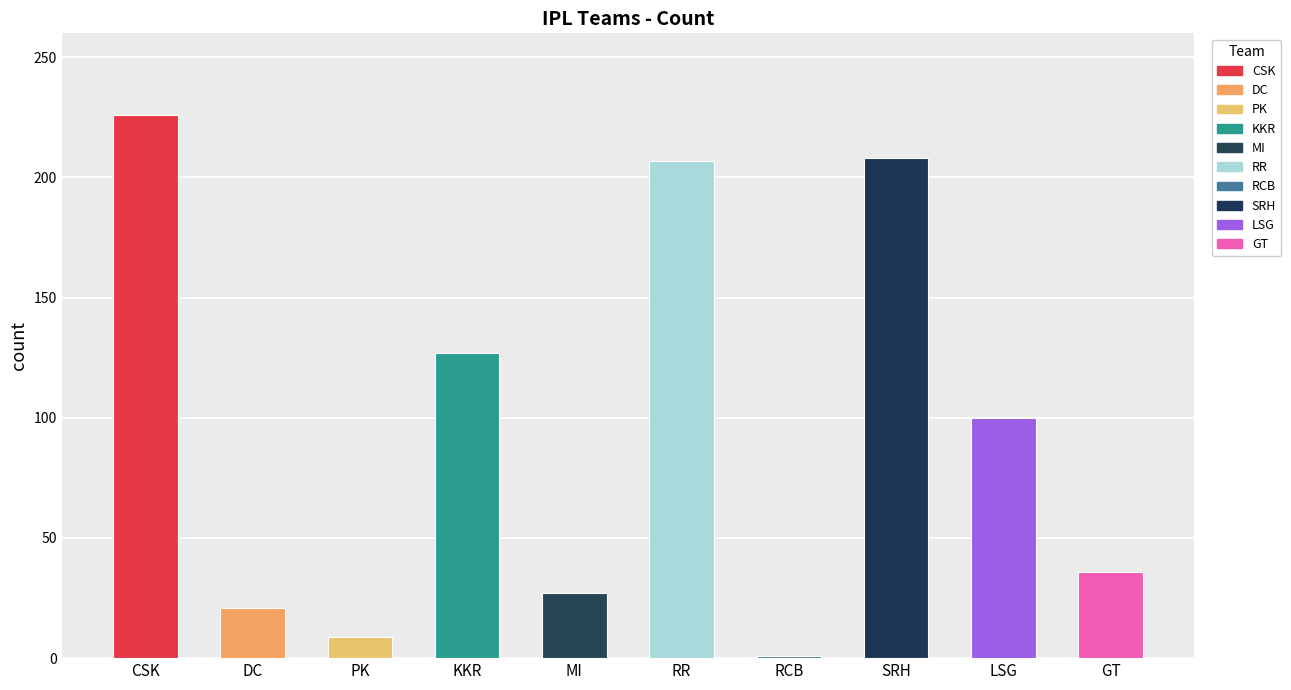

What is the change in value from CSK to MI?

-199